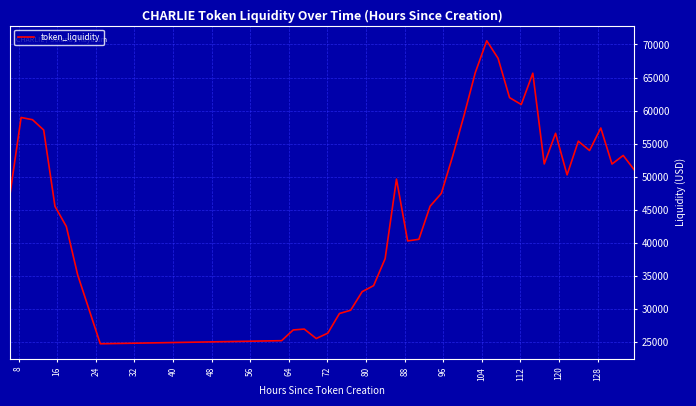

What is the minimum value shown in the chart?

24757.8